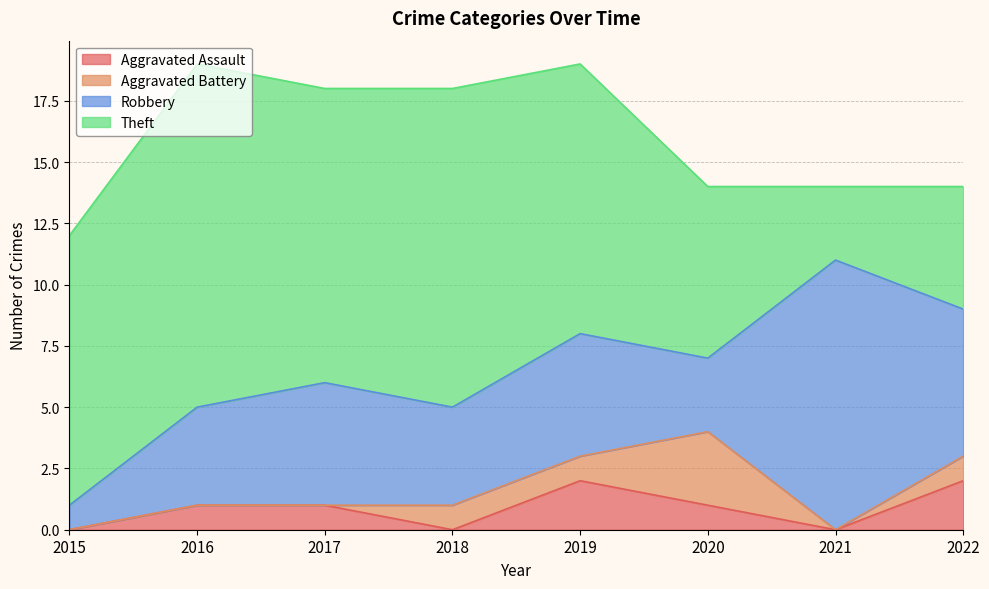

True or false: Theft and Aggravated Battery cross at least once.

False